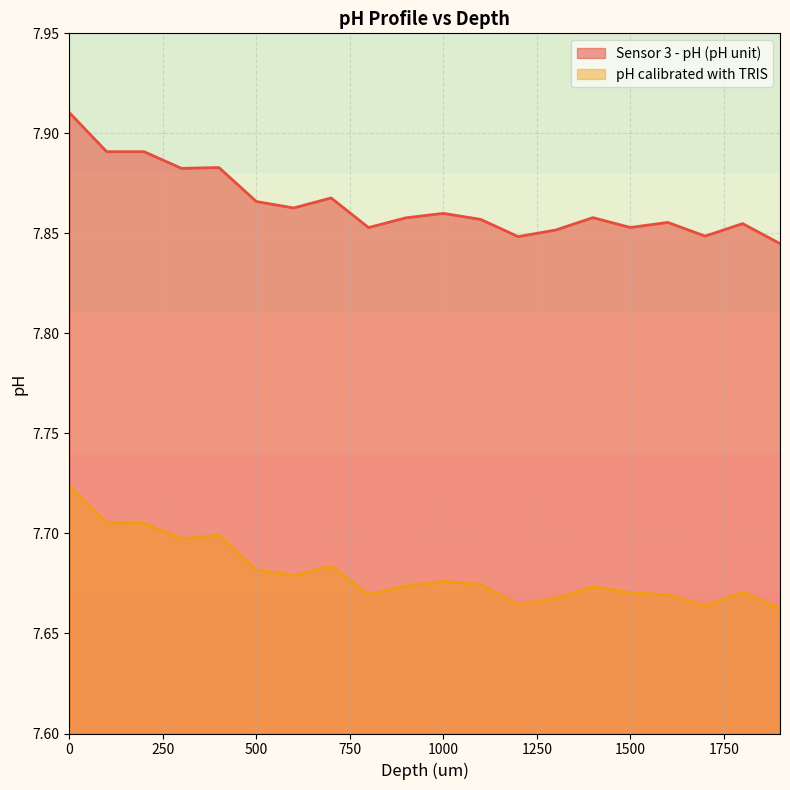

What is the value of the Sensor 3 - pH (pH unit) point at the 19th from the left?

7.9